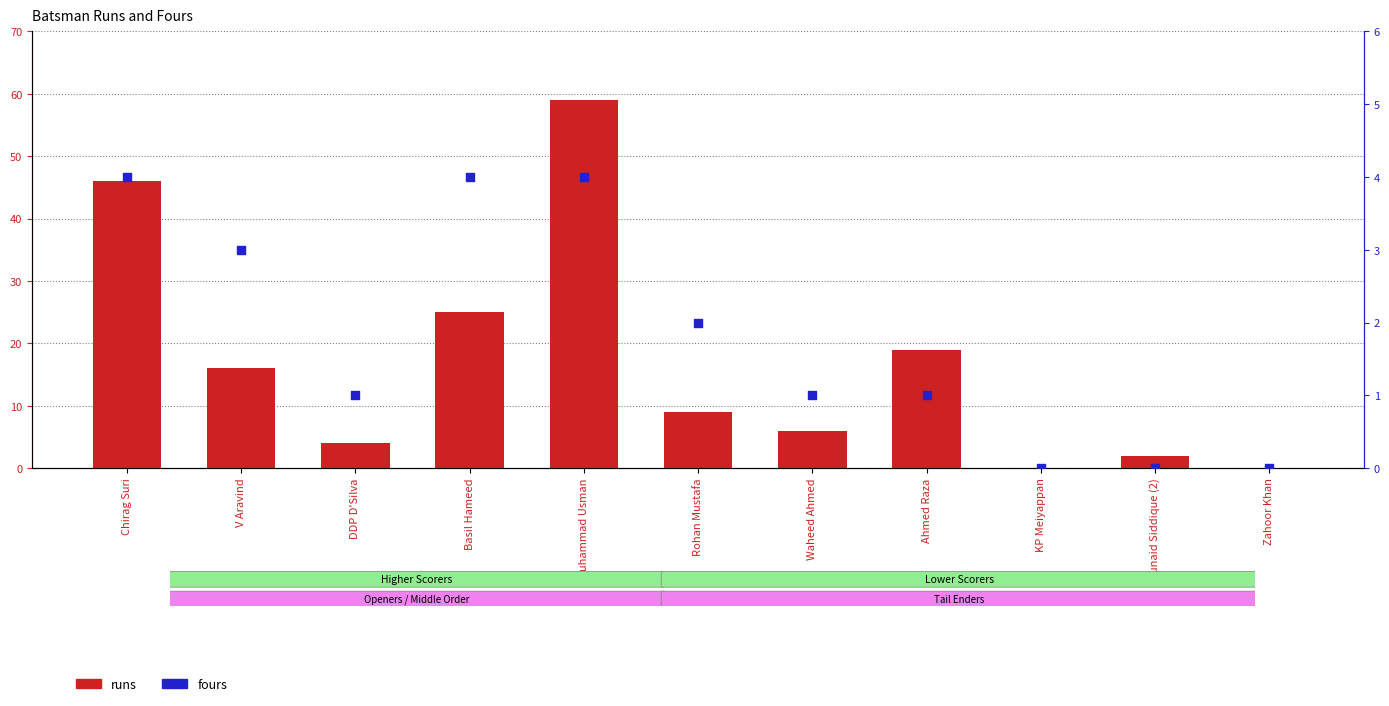

What are all the series names shown in the legend?

runs, fours